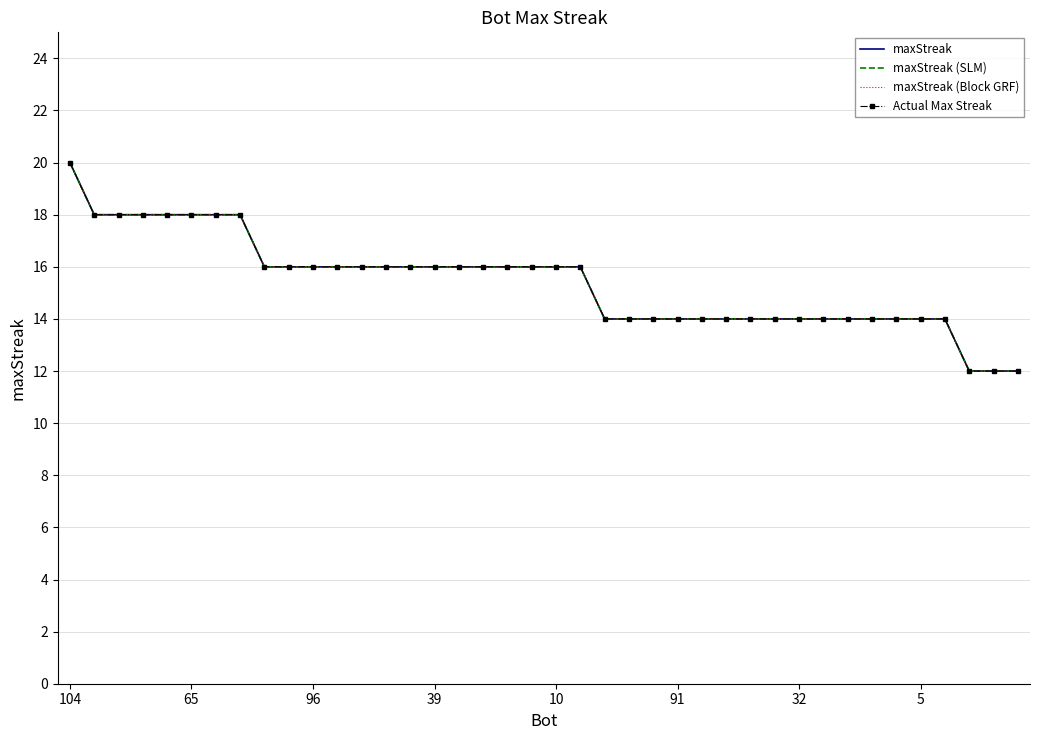

List the series in order of their peak value, lowest first.

maxStreak, maxStreak (SLM), maxStreak (Block GRF), Actual Max Streak